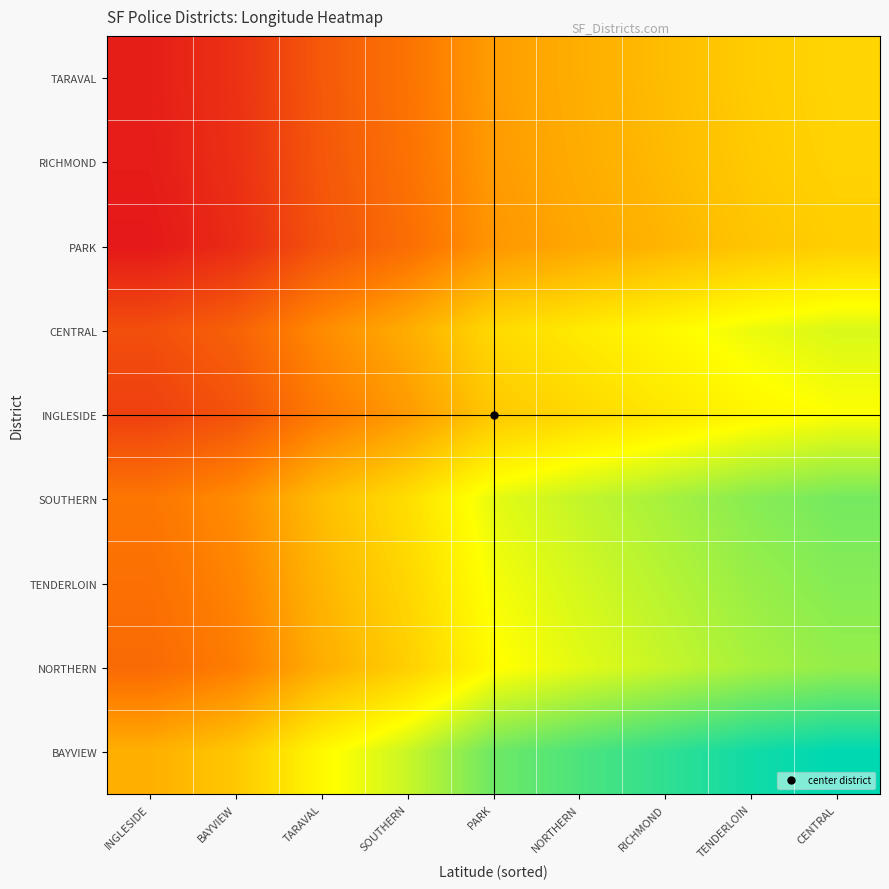

Which category has the lowest value across all series?

INGLESIDE